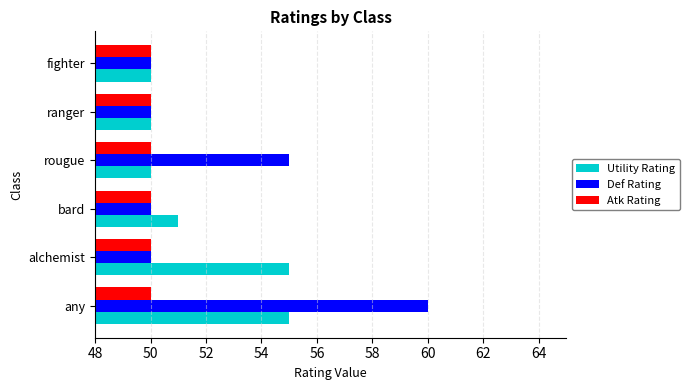

True or false: Atk Rating has a value of 84 at rougue.

False